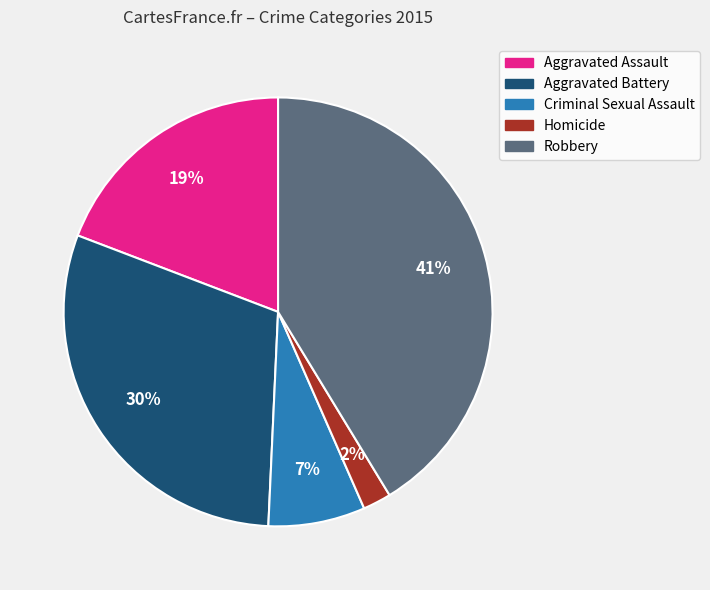

Which category has the biggest portion of the pie?

Robbery